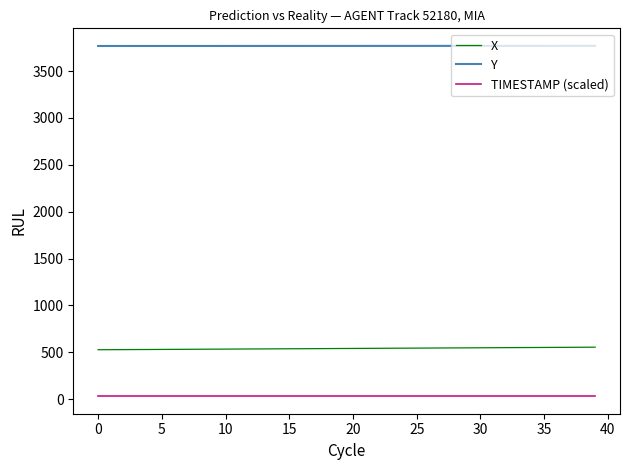

True or false: TIMESTAMP (scaled) and Y cross at least once.

False